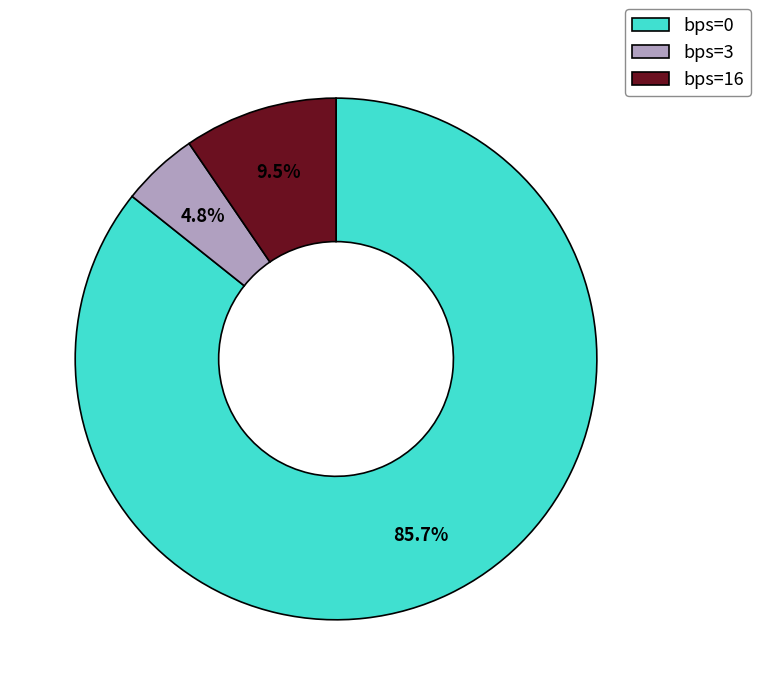

Which category has the smallest portion of the pie?

bps=3